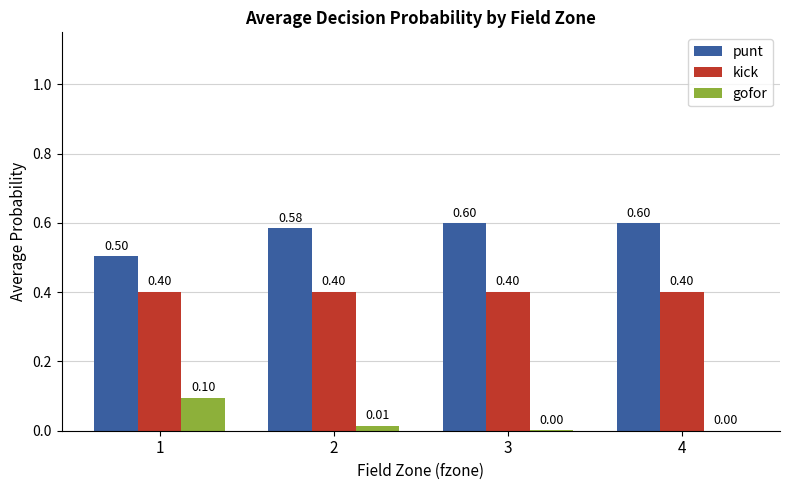

What is the sum of all punt values?

2.3